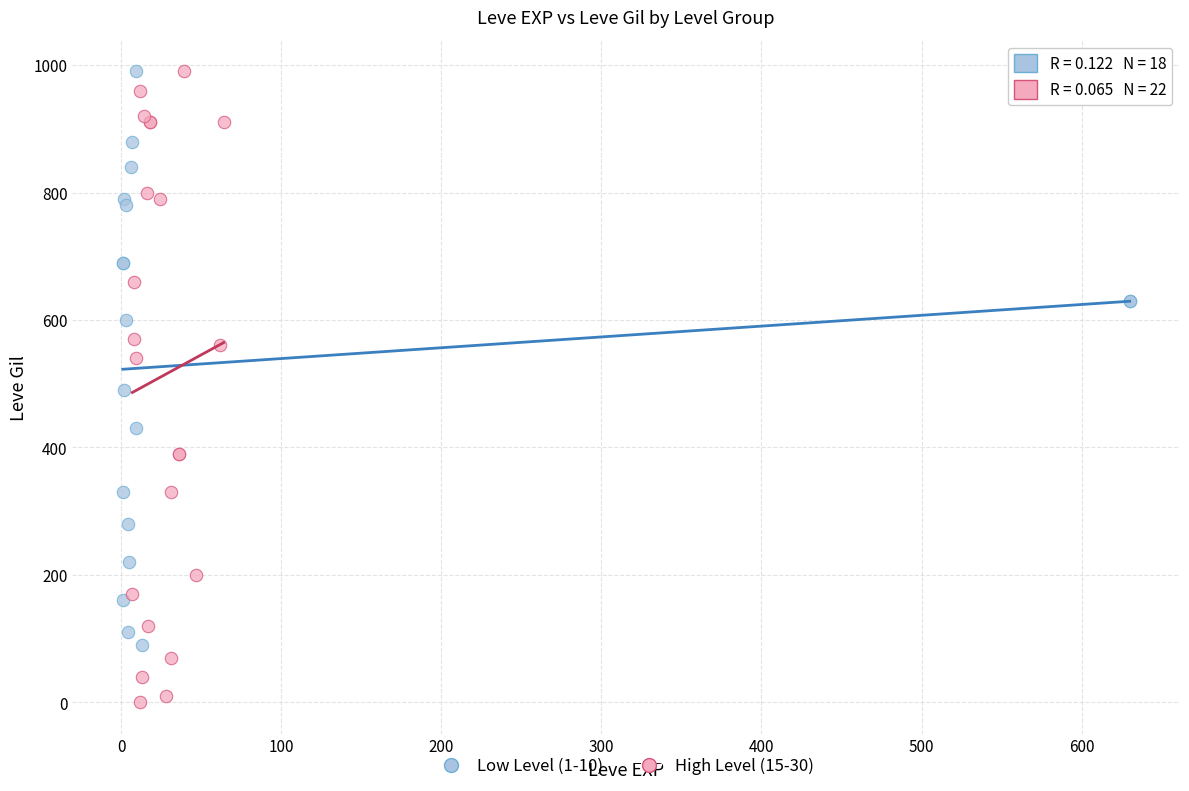

Which series has the largest Y range (max minus min)?

High Level (15-30)